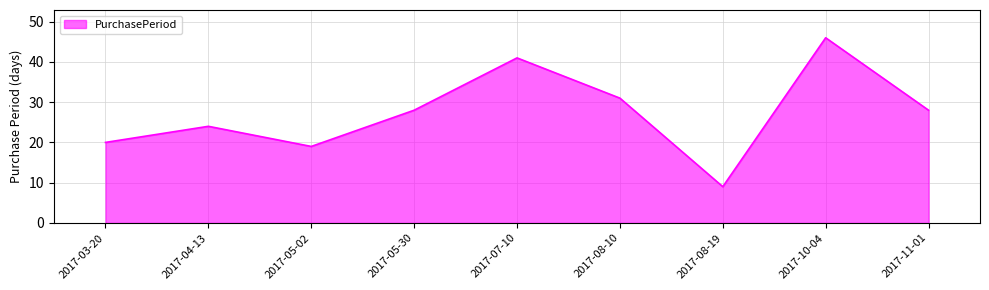

Does the chart display data point markers on the line(s)?

No